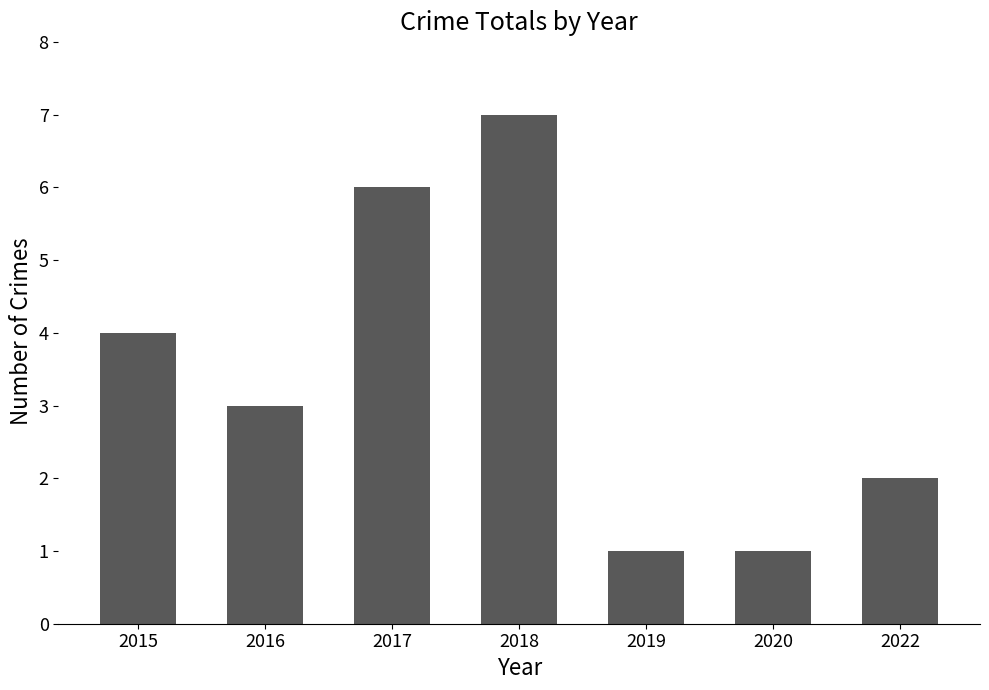

Reading right to left, what are all the values shown in this chart?

2	1	1	7	6	3	4